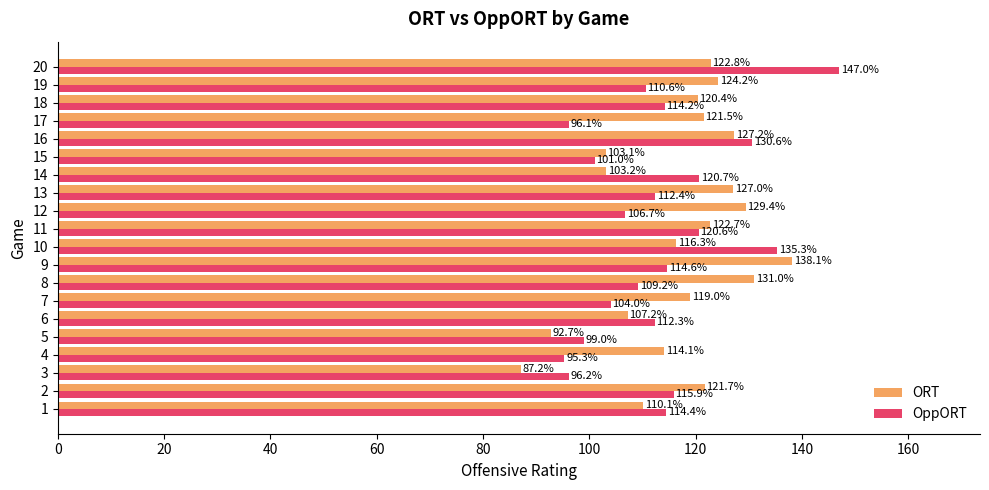

What value does the ORT series have at 8?

131.0